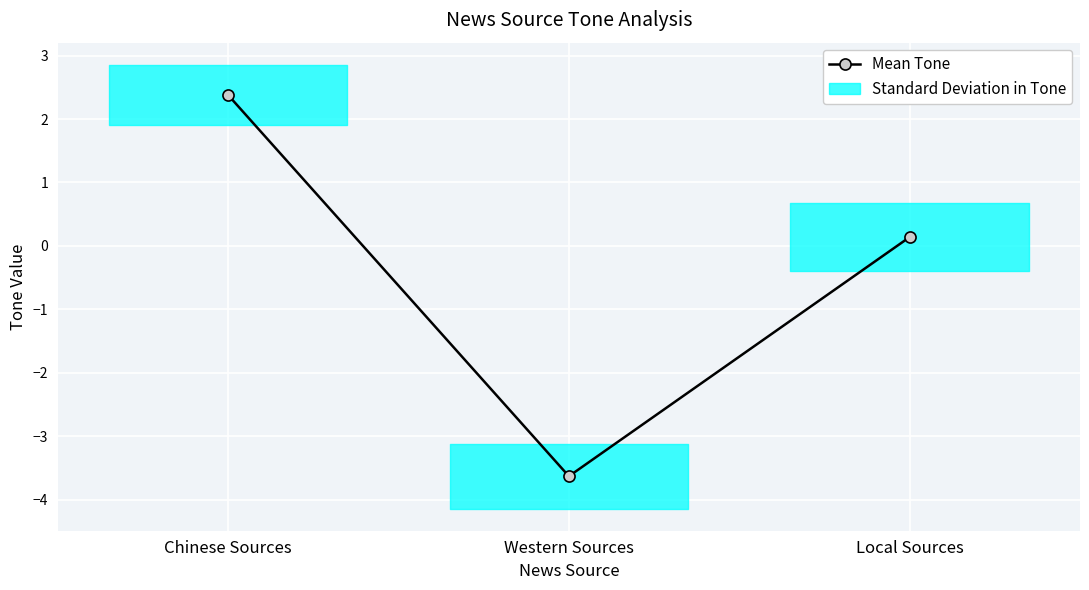

List the labels in order of value, largest first.

Chinese Sources, Local Sources, Western Sources